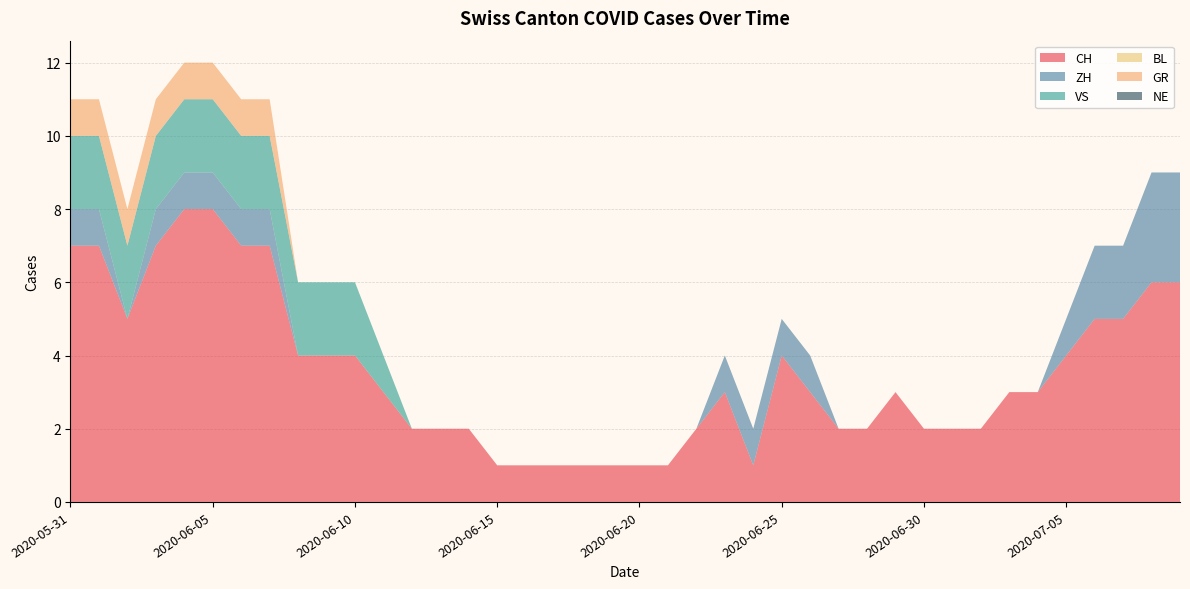

Reading left to right, what are all the values shown in this chart?

CH: 2020-05-31=7	2020-06-01=7	2020-06-02=5	2020-06-03=7	2020-06-04=8	2020-06-05=8	2020-06-06=7	2020-06-07=7	2020-06-08=4	2020-06-09=4	2020-06-10=4	2020-06-11=3	2020-06-12=2	2020-06-13=2	2020-06-14=2	2020-06-15=1	2020-06-16=1	2020-06-17=1	2020-06-18=1	2020-06-19=1	2020-06-20=1	2020-06-21=1	2020-06-22=2	2020-06-23=3	2020-06-24=1	2020-06-25=4	2020-06-26=3	2020-06-27=2	2020-06-28=2	2020-06-29=3	2020-06-30=2	2020-07-01=2	2020-07-02=2	2020-07-03=3	2020-07-04=3	2020-07-05=4	2020-07-06=5	2020-07-07=5	2020-07-08=6	2020-07-09=6
ZH: 2020-05-31=1	2020-06-01=1	2020-06-02=0	2020-06-03=1	2020-06-04=1	2020-06-05=1	2020-06-06=1	2020-06-07=1	2020-06-08=0	2020-06-09=0	2020-06-10=0	2020-06-11=0	2020-06-12=0	2020-06-13=0	2020-06-14=0	2020-06-15=0	2020-06-16=0	2020-06-17=0	2020-06-18=0	2020-06-19=0	2020-06-20=0	2020-06-21=0	2020-06-22=0	2020-06-23=1	2020-06-24=1	2020-06-25=1	2020-06-26=1	2020-06-27=0	2020-06-28=0	2020-06-29=0	2020-06-30=0	2020-07-01=0	2020-07-02=0	2020-07-03=0	2020-07-04=0	2020-07-05=1	2020-07-06=2	2020-07-07=2	2020-07-08=3	2020-07-09=3
VS: 2020-05-31=2	2020-06-01=2	2020-06-02=2	2020-06-03=2	2020-06-04=2	2020-06-05=2	2020-06-06=2	2020-06-07=2	2020-06-08=2	2020-06-09=2	2020-06-10=2	2020-06-11=1	2020-06-12=0	2020-06-13=0	2020-06-14=0	2020-06-15=0	2020-06-16=0	2020-06-17=0	2020-06-18=0	2020-06-19=0	2020-06-20=0	2020-06-21=0	2020-06-22=0	2020-06-23=0	2020-06-24=0	2020-06-25=0	2020-06-26=0	2020-06-27=0	2020-06-28=0	2020-06-29=0	2020-06-30=0	2020-07-01=0	2020-07-02=0	2020-07-03=0	2020-07-04=0	2020-07-05=0	2020-07-06=0	2020-07-07=0	2020-07-08=0	2020-07-09=0
BL: 2020-05-31=0	2020-06-01=0	2020-06-02=0	2020-06-03=0	2020-06-04=0	2020-06-05=0	2020-06-06=0	2020-06-07=0	2020-06-08=0	2020-06-09=0	2020-06-10=0	2020-06-11=0	2020-06-12=0	2020-06-13=0	2020-06-14=0	2020-06-15=0	2020-06-16=0	2020-06-17=0	2020-06-18=0	2020-06-19=0	2020-06-20=0	2020-06-21=0	2020-06-22=0	2020-06-23=0	2020-06-24=0	2020-06-25=0	2020-06-26=0	2020-06-27=0	2020-06-28=0	2020-06-29=0	2020-06-30=0	2020-07-01=0	2020-07-02=0	2020-07-03=0	2020-07-04=0	2020-07-05=0	2020-07-06=0	2020-07-07=0	2020-07-08=0	2020-07-09=0
GR: 2020-05-31=1	2020-06-01=1	2020-06-02=1	2020-06-03=1	2020-06-04=1	2020-06-05=1	2020-06-06=1	2020-06-07=1	2020-06-08=0	2020-06-09=0	2020-06-10=0	2020-06-11=0	2020-06-12=0	2020-06-13=0	2020-06-14=0	2020-06-15=0	2020-06-16=0	2020-06-17=0	2020-06-18=0	2020-06-19=0	2020-06-20=0	2020-06-21=0	2020-06-22=0	2020-06-23=0	2020-06-24=0	2020-06-25=0	2020-06-26=0	2020-06-27=0	2020-06-28=0	2020-06-29=0	2020-06-30=0	2020-07-01=0	2020-07-02=0	2020-07-03=0	2020-07-04=0	2020-07-05=0	2020-07-06=0	2020-07-07=0	2020-07-08=0	2020-07-09=0
NE: 2020-05-31=0	2020-06-01=0	2020-06-02=0	2020-06-03=0	2020-06-04=0	2020-06-05=0	2020-06-06=0	2020-06-07=0	2020-06-08=0	2020-06-09=0	2020-06-10=0	2020-06-11=0	2020-06-12=0	2020-06-13=0	2020-06-14=0	2020-06-15=0	2020-06-16=0	2020-06-17=0	2020-06-18=0	2020-06-19=0	2020-06-20=0	2020-06-21=0	2020-06-22=0	2020-06-23=0	2020-06-24=0	2020-06-25=0	2020-06-26=0	2020-06-27=0	2020-06-28=0	2020-06-29=0	2020-06-30=0	2020-07-01=0	2020-07-02=0	2020-07-03=0	2020-07-04=0	2020-07-05=0	2020-07-06=0	2020-07-07=0	2020-07-08=0	2020-07-09=0